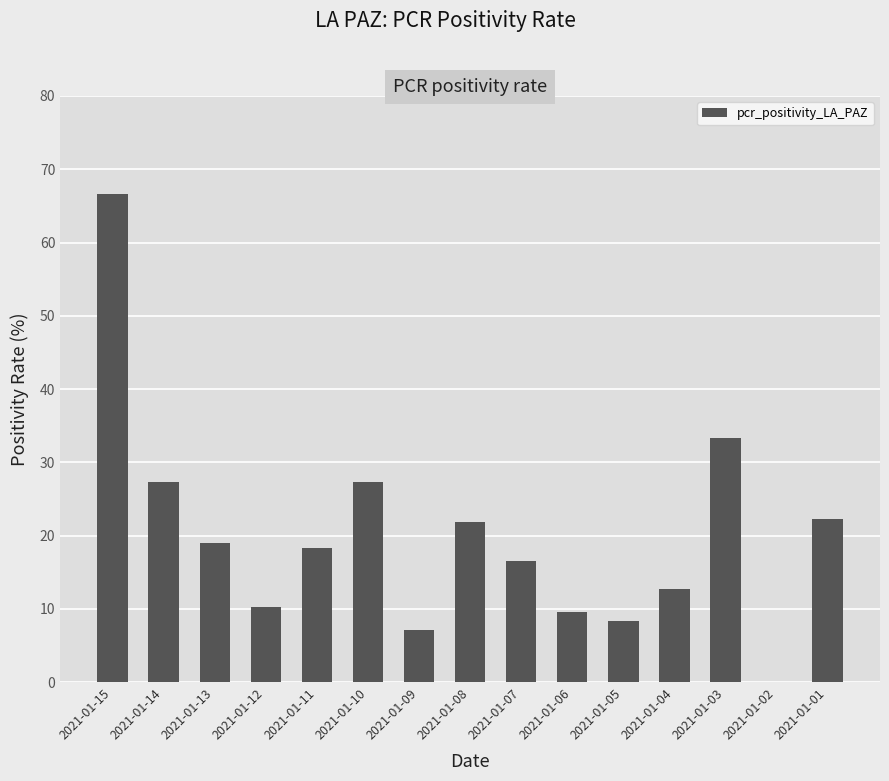

Which category has the highest value across all series?

2021-01-15